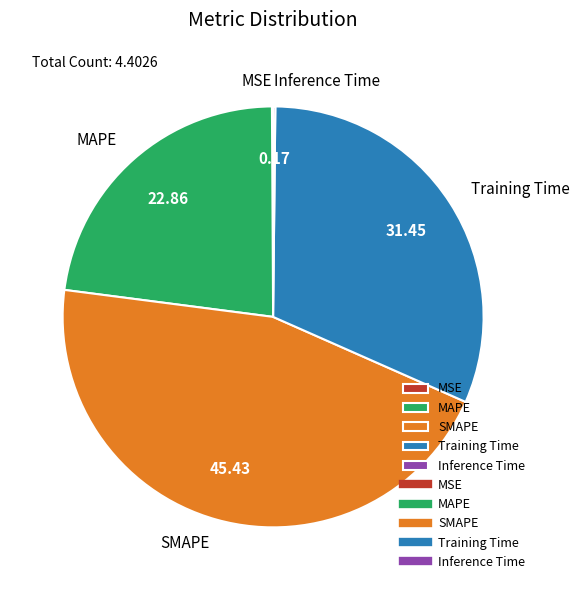

Between MAPE and Training Time, which is larger?

Training Time